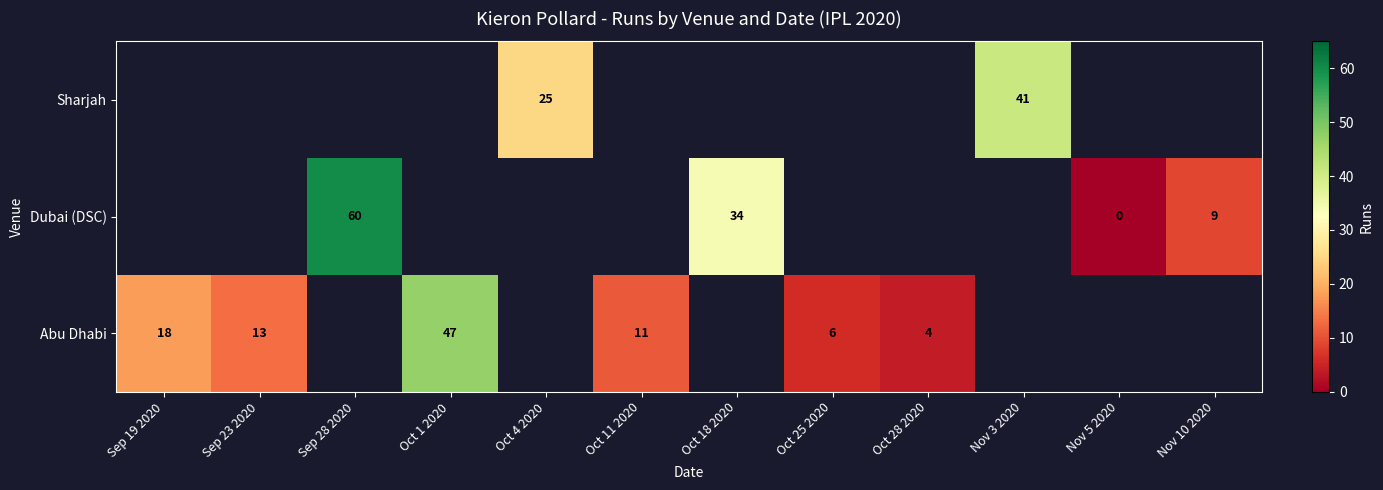

Between Sep 23 2020 and Sep 19 2020, which is larger?

Sep 19 2020